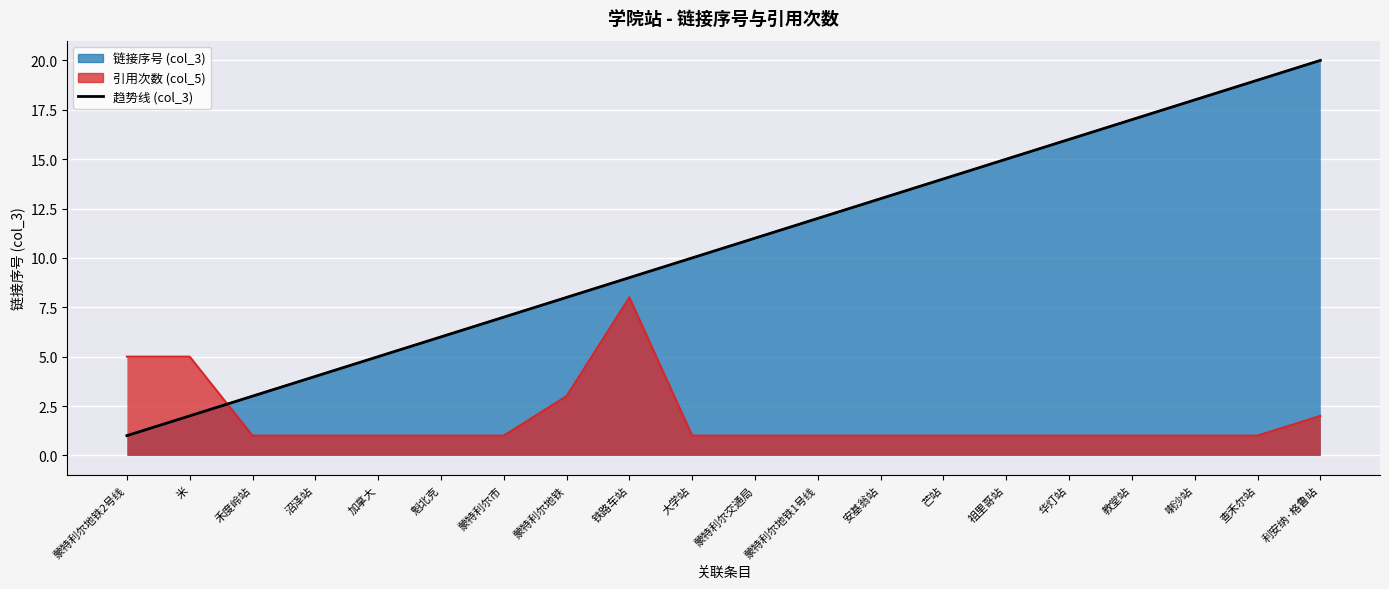

At which category does the chart reach its peak across all series?

利安纳·格鲁站